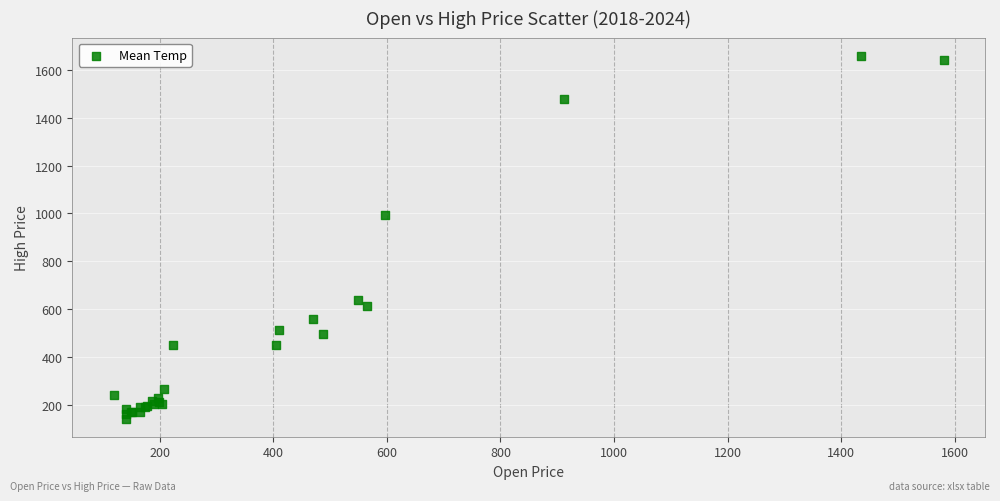

What Y value in the scatter plot is closest to 900?

992.4